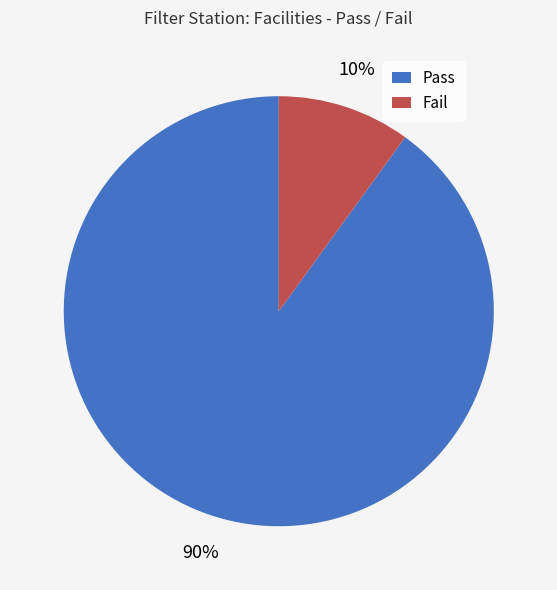

To the nearest percent, what is the average slice percentage?

50%